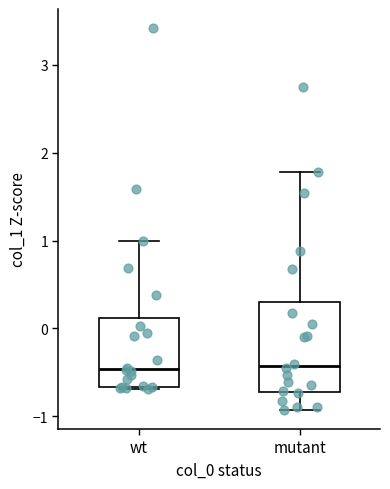

Where does the upper whisker of the box for wt end on the y-axis? The values are not printed on the chart, so give them approximately, as read against the axis.

1.0